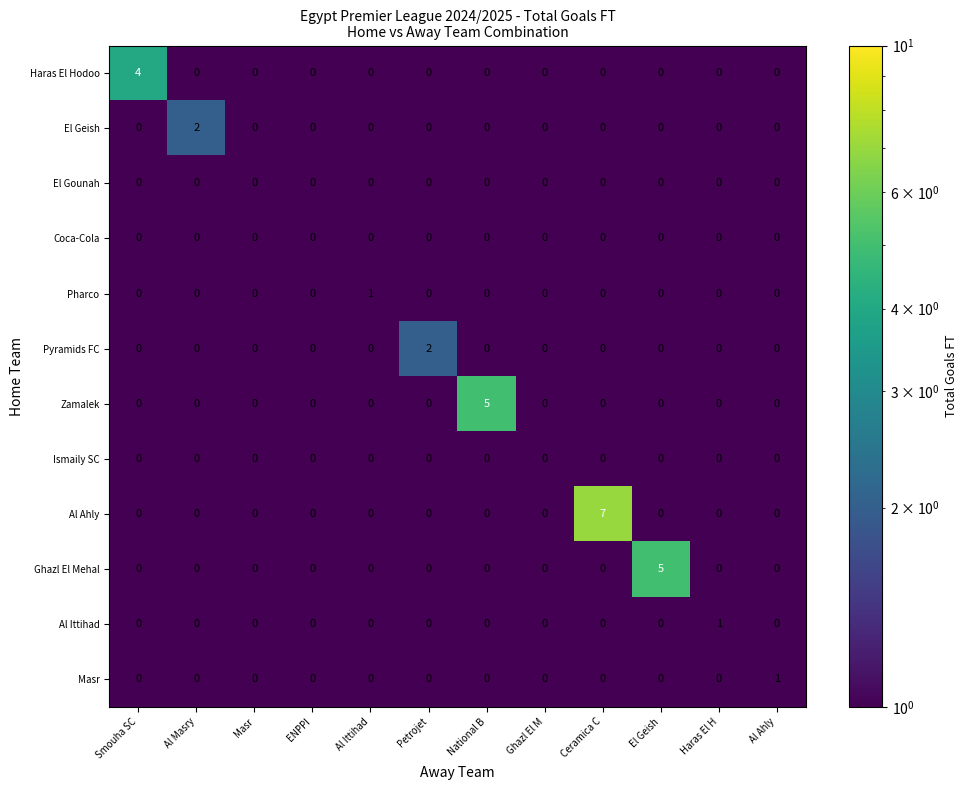

What is the sum of the Ghazl El Mehal values at ENPPI and El Geish?

5